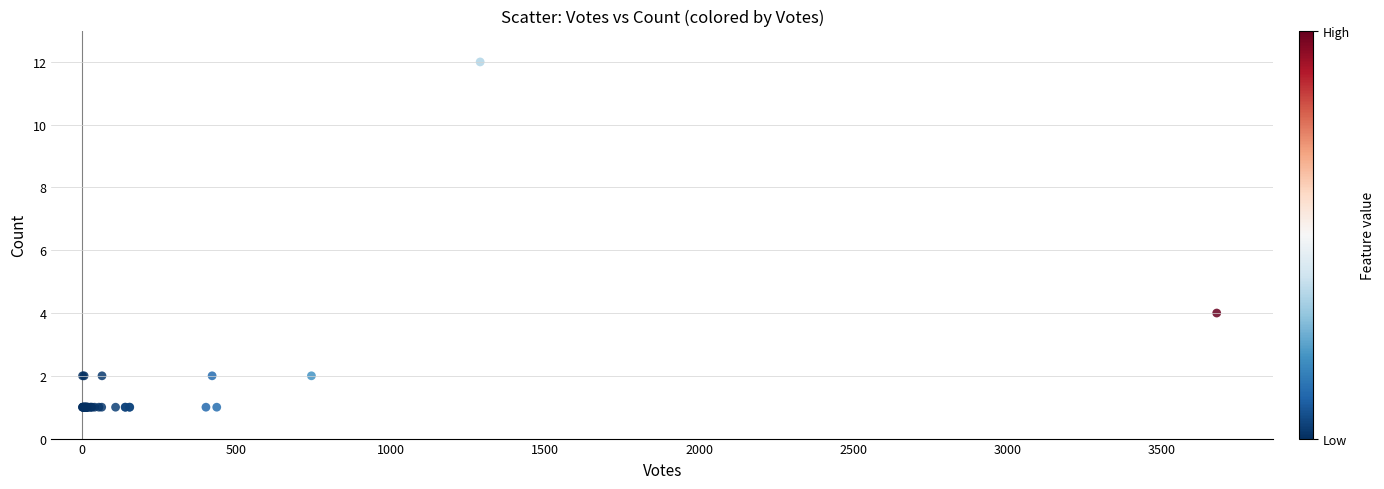

What Y value in the scatter plot is closest to 6?

4